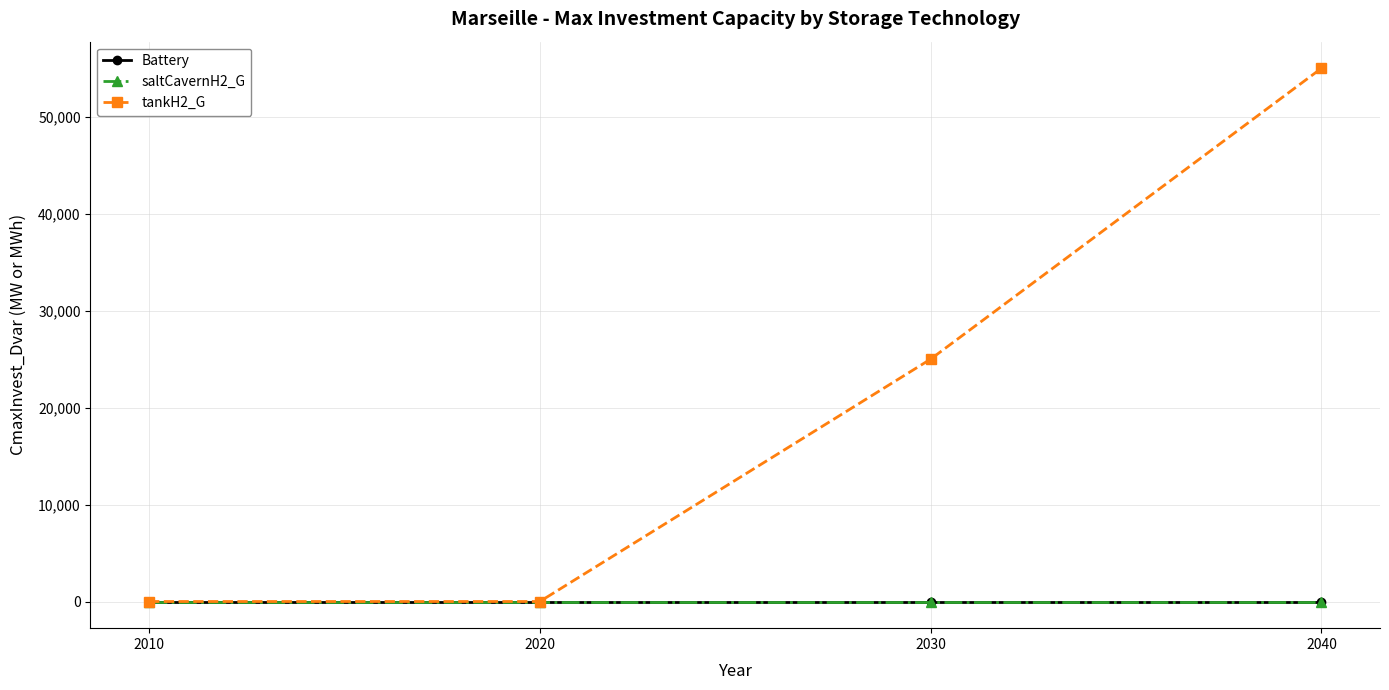

Is this an area chart (filled region under the line)?

No